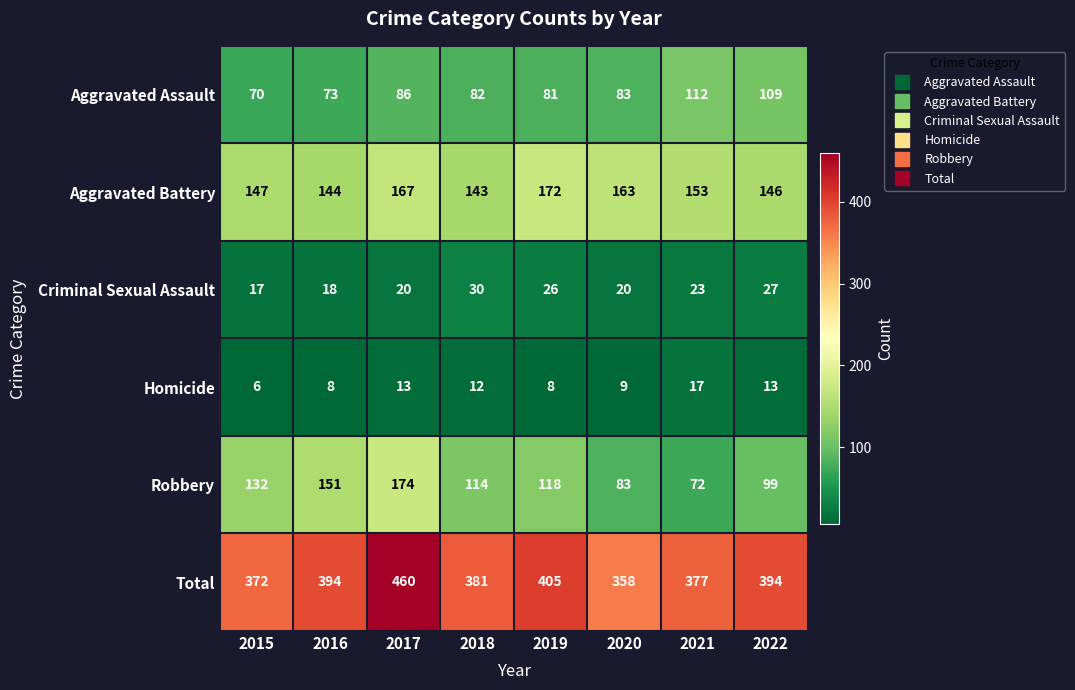

Rank the series at 2018 from lowest to highest value.

Homicide, Criminal Sexual Assault, Aggravated Assault, Robbery, Aggravated Battery, Total